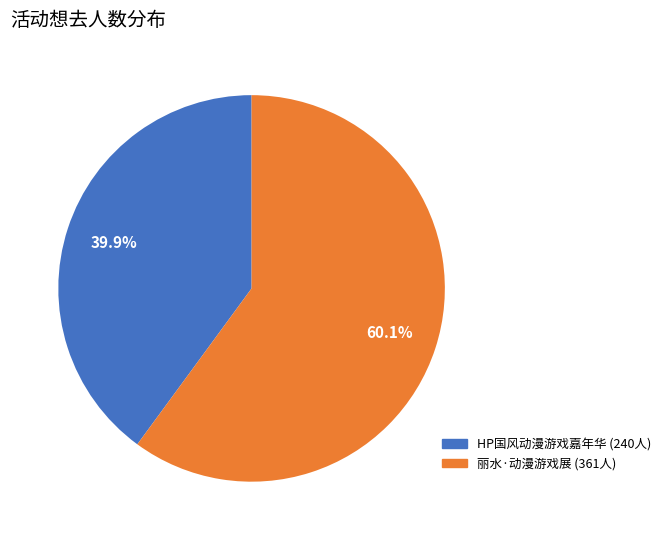

To the nearest percent, what is the average slice percentage?

50%